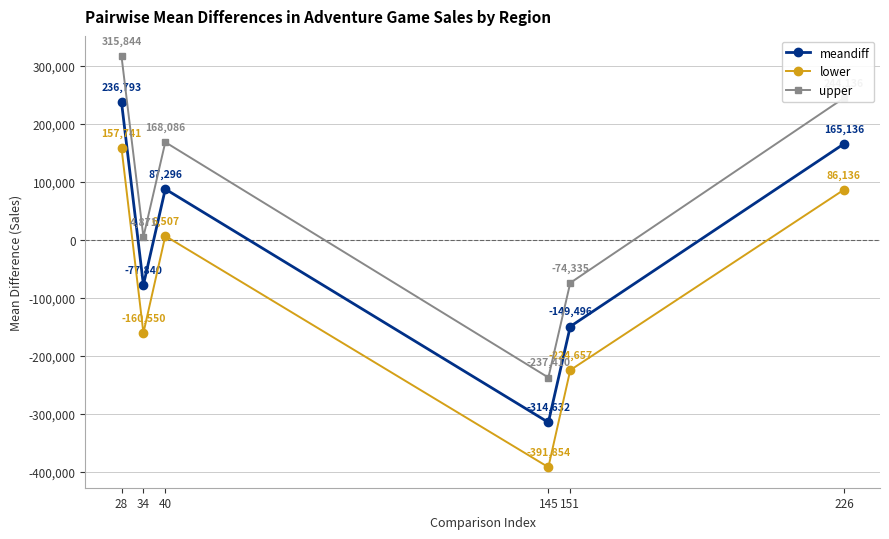

What is the value of the upper point at the 5th from the left?

-74335.2